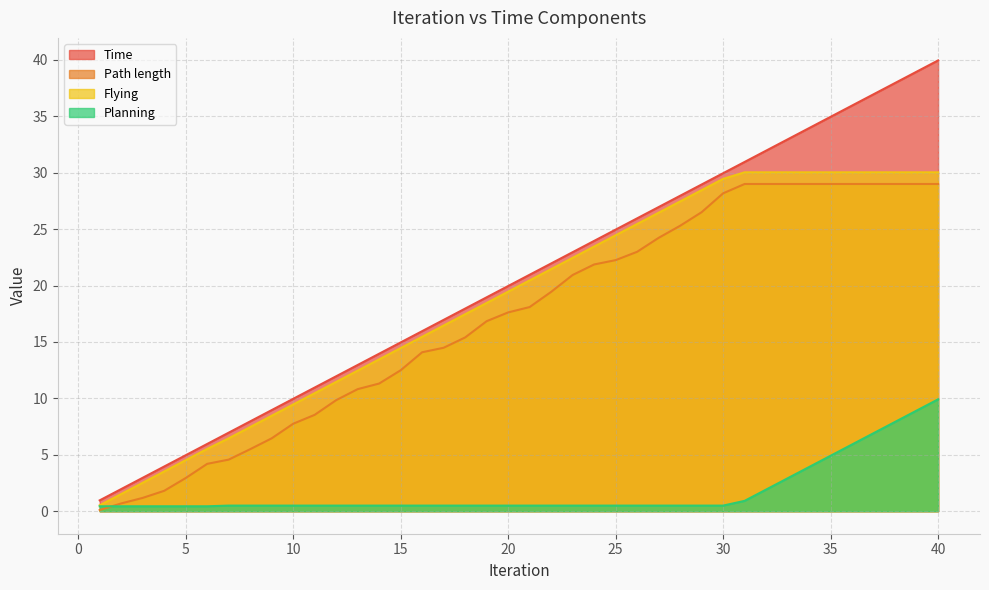

How many data points in Flying are above 20?

20